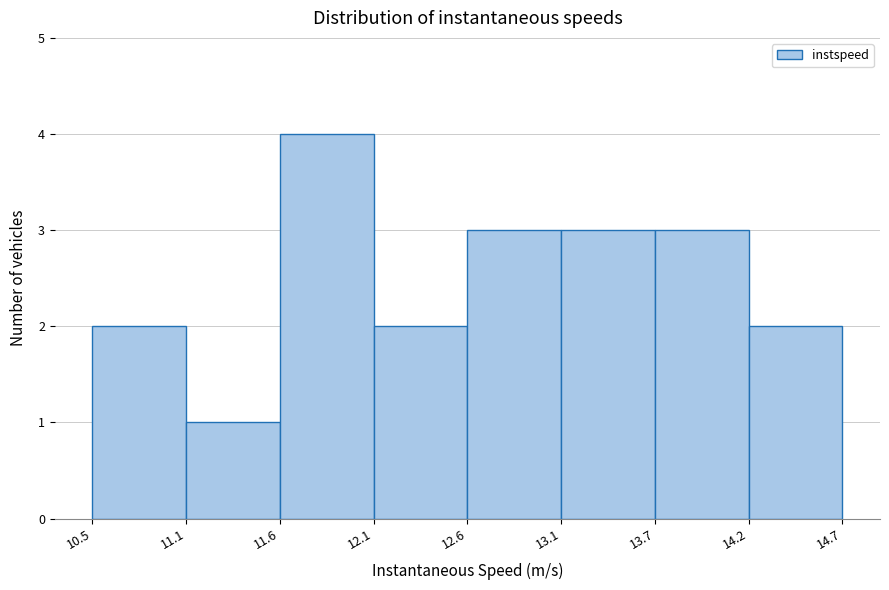

Reading left to right, list every bar in this chart as the range it spans on the x-axis followed by its height. The values are not printed on the chart, so give them approximately, as read against the axis.

10.5 to 11.1: 2
11.1 to 11.6: 1
11.6 to 12.1: 4
12.1 to 12.6: 2
12.6 to 13.1: 3
13.1 to 13.7: 3
13.7 to 14.2: 3
14.2 to 14.7: 2